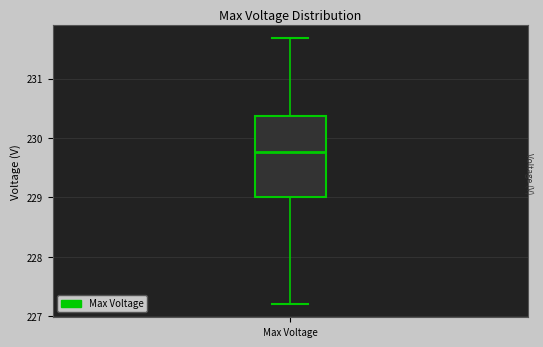

Transcribe this box plot: give where the median line is, the range the box spans, and where the two whiskers end, as read against the y-axis. The values are not printed on the chart, so give them approximately, as read against the axis.

median 229.8, box 229.0 to 230.4, whiskers 227.2 to 231.7